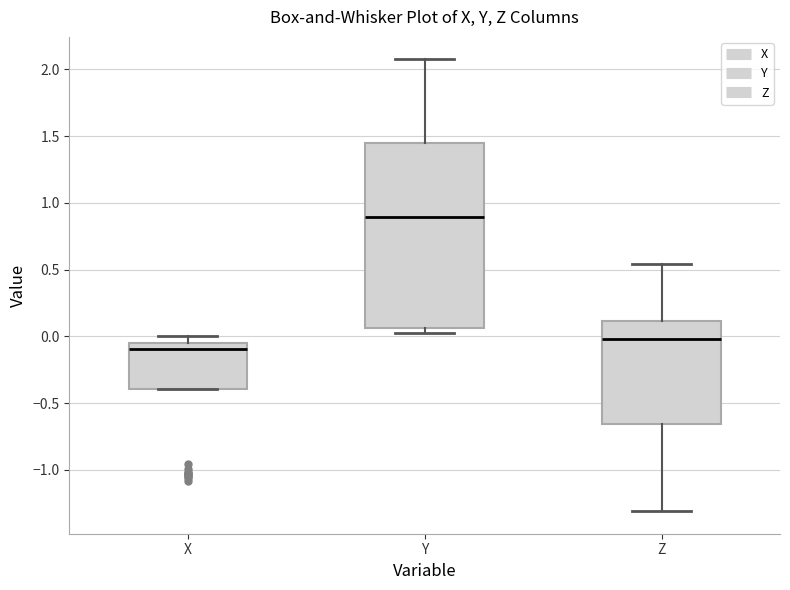

Where is the upper edge of the box for X on the y-axis? The values are not printed on the chart, so give them approximately, as read against the axis.

-0.05